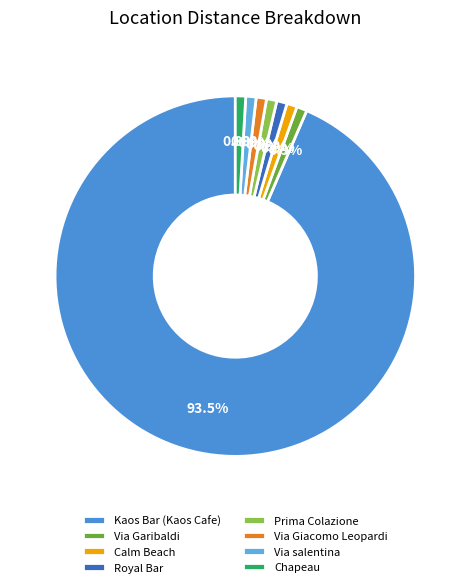

How many slices are in this pie chart?

8